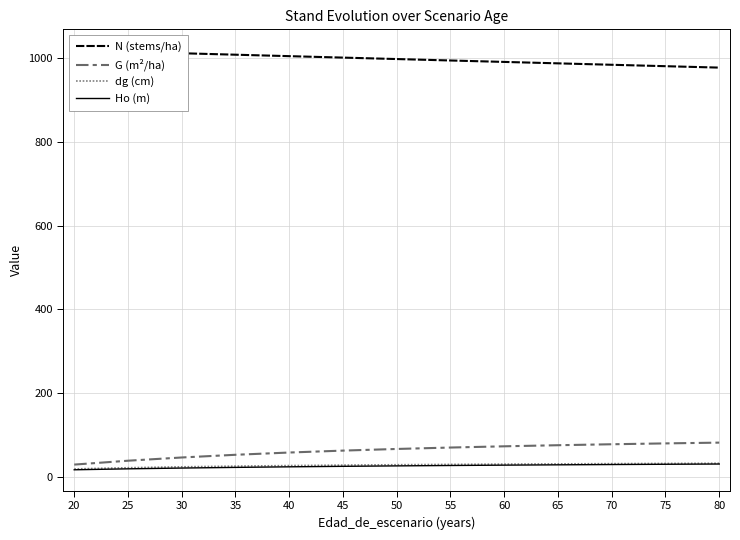

True or false: dg (cm) and G (m²/ha) cross at least once.

False